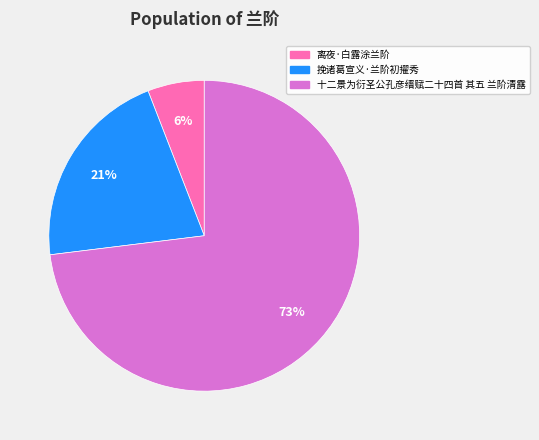

Which category has the smallest portion of the pie?

离夜·白露涂兰阶